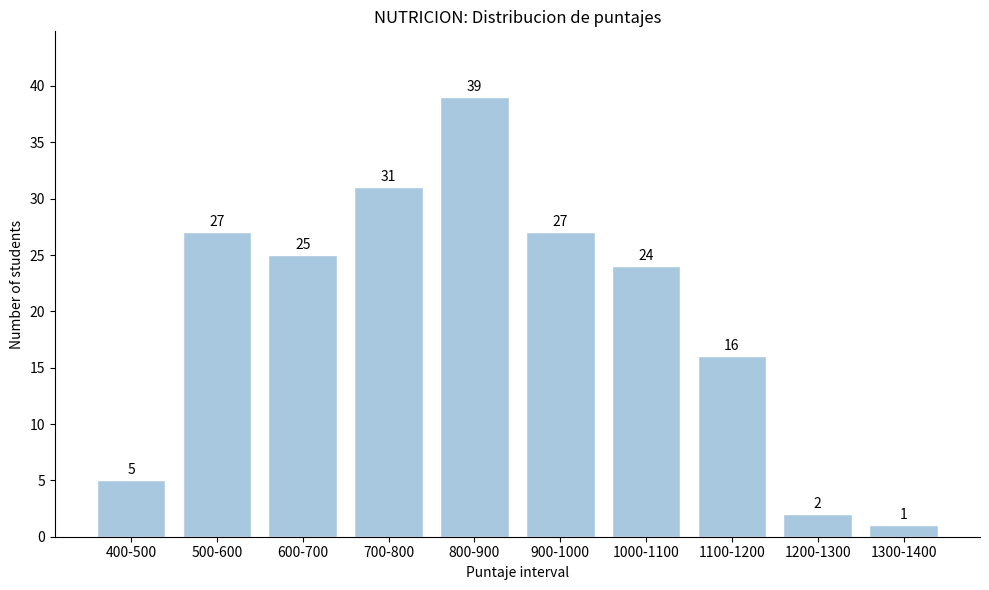

Reading right to left, extract all data points from this chart.

1	2	16	24	27	39	31	25	27	5